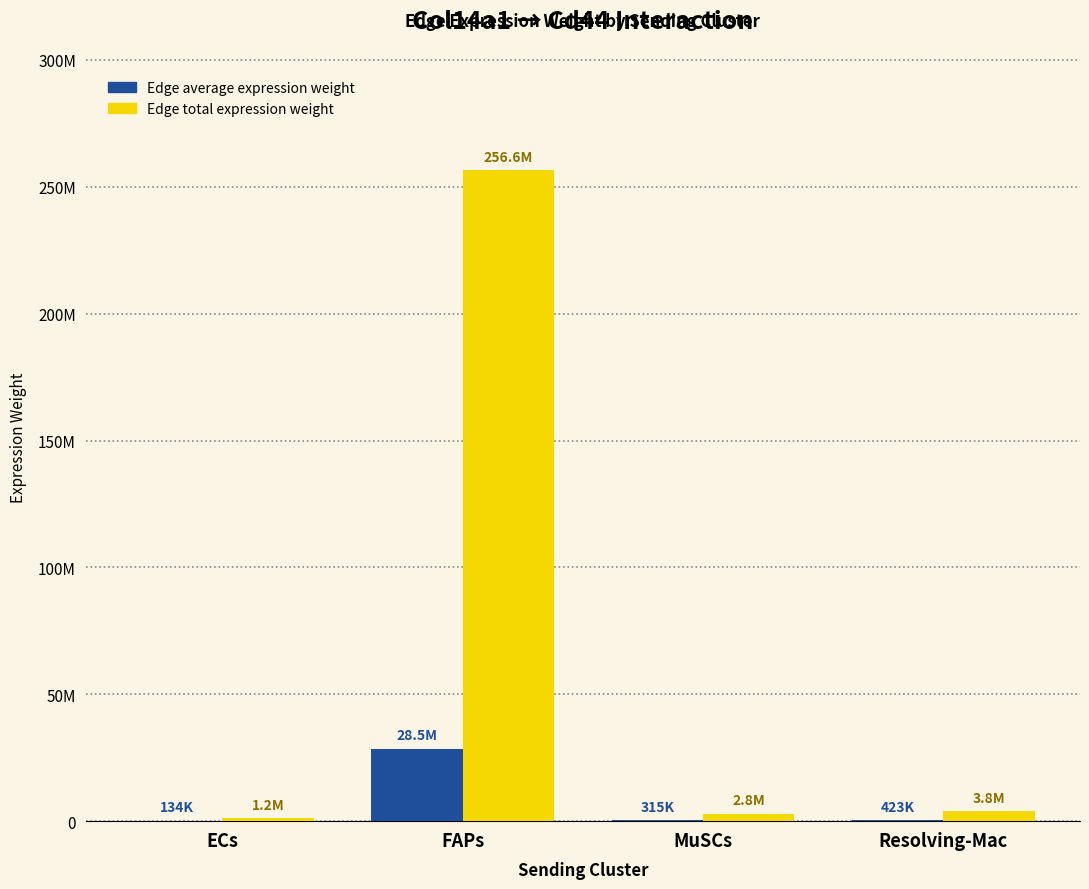

Does the chart contain stacked bars?

No